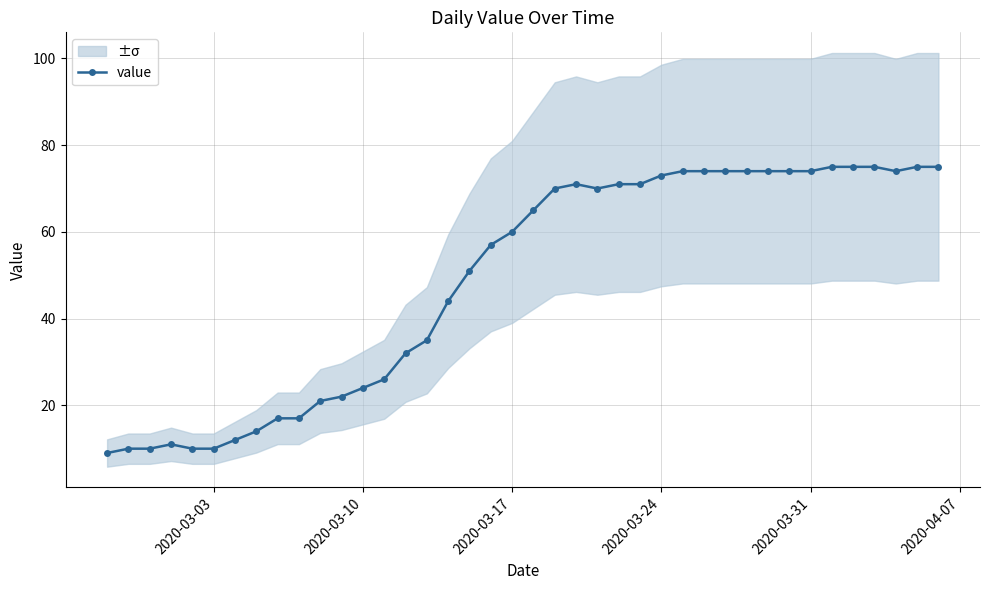

What is the minimum value for value?

9